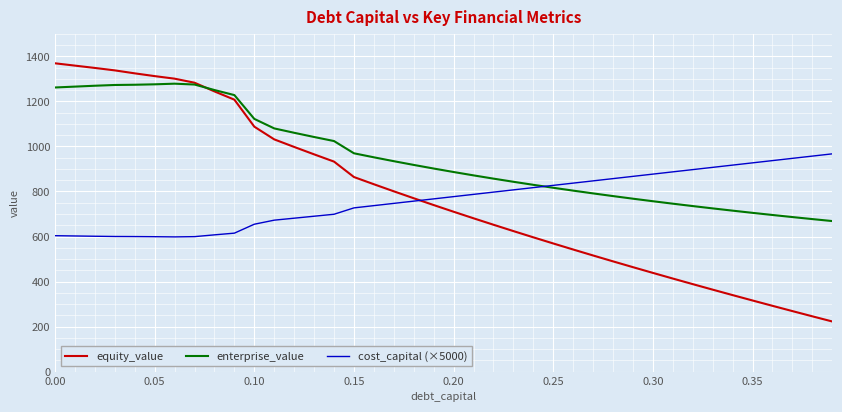

Which series has the largest range (max minus min)?

equity_value